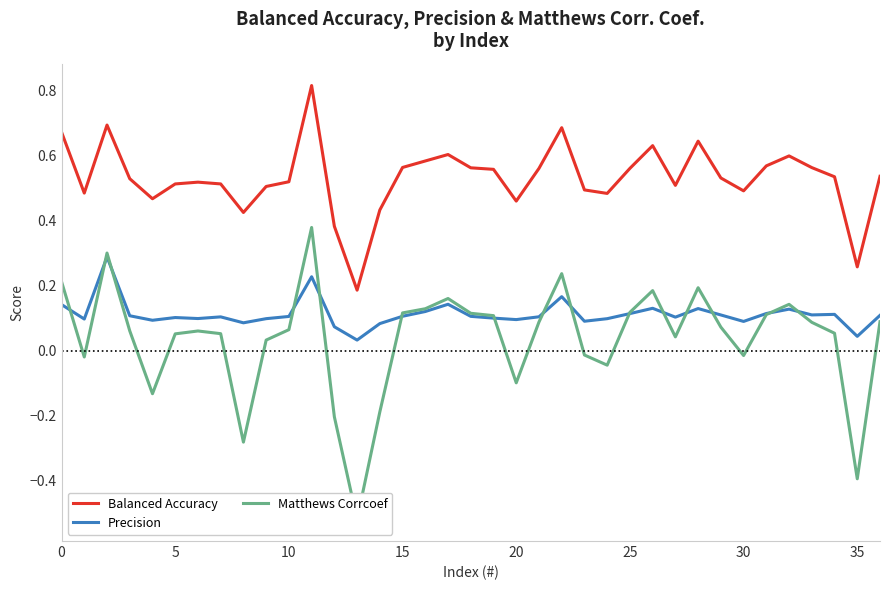

True or false: Balanced Accuracy and Precision intersect in this chart.

False